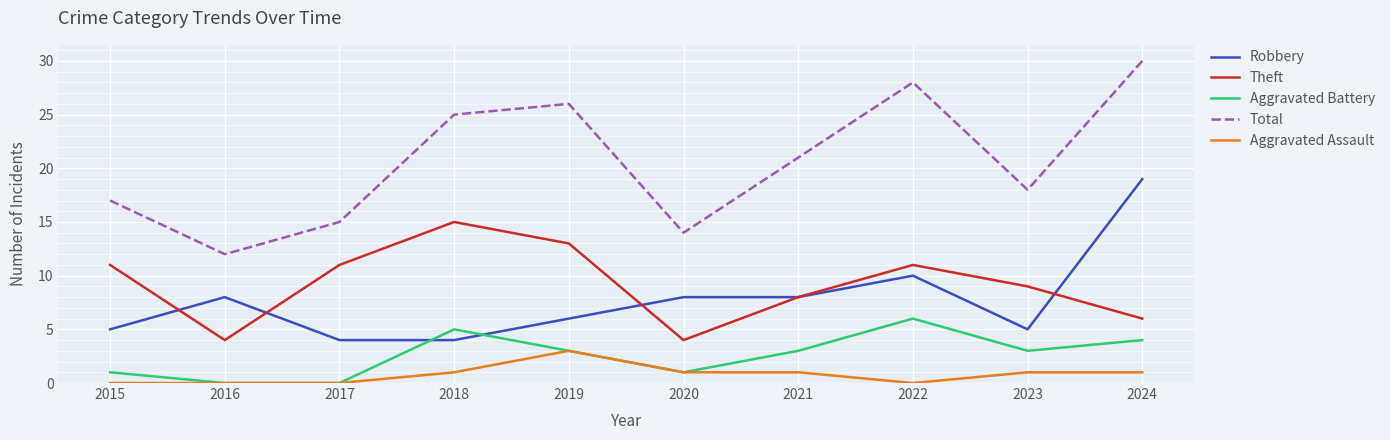

What is the sum of the Robbery values at 2019 and 2023?

11